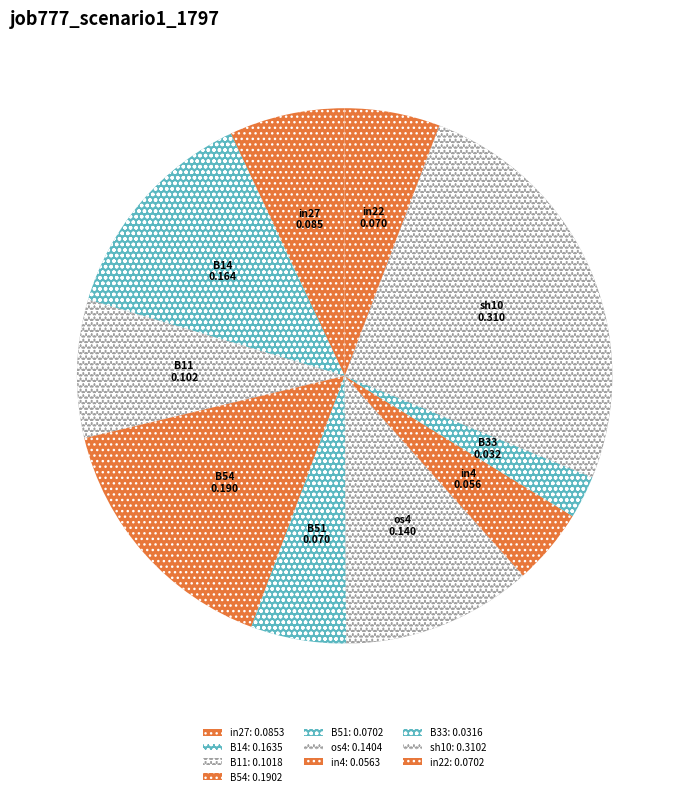

Is in27 the majority of the pie?

No